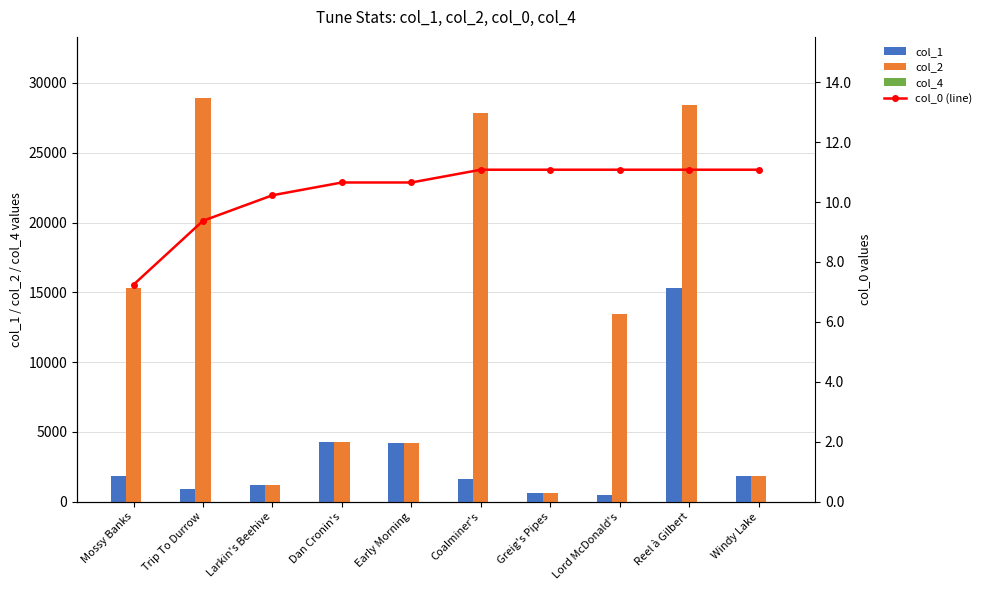

At which category does the chart reach its minimum across all series?

Trip To Durrow